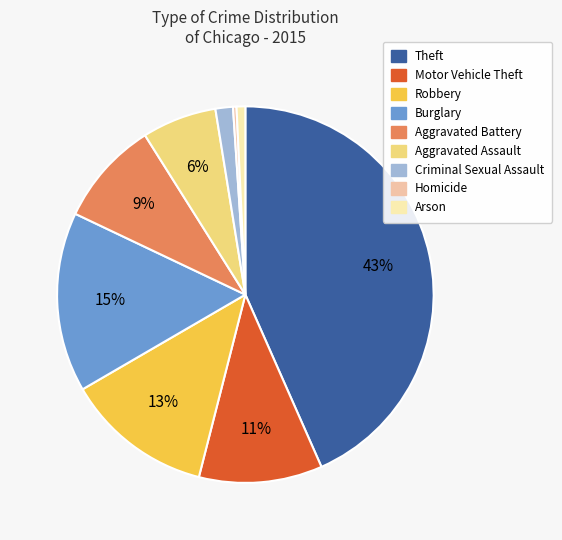

Does any single category account for the majority?

No